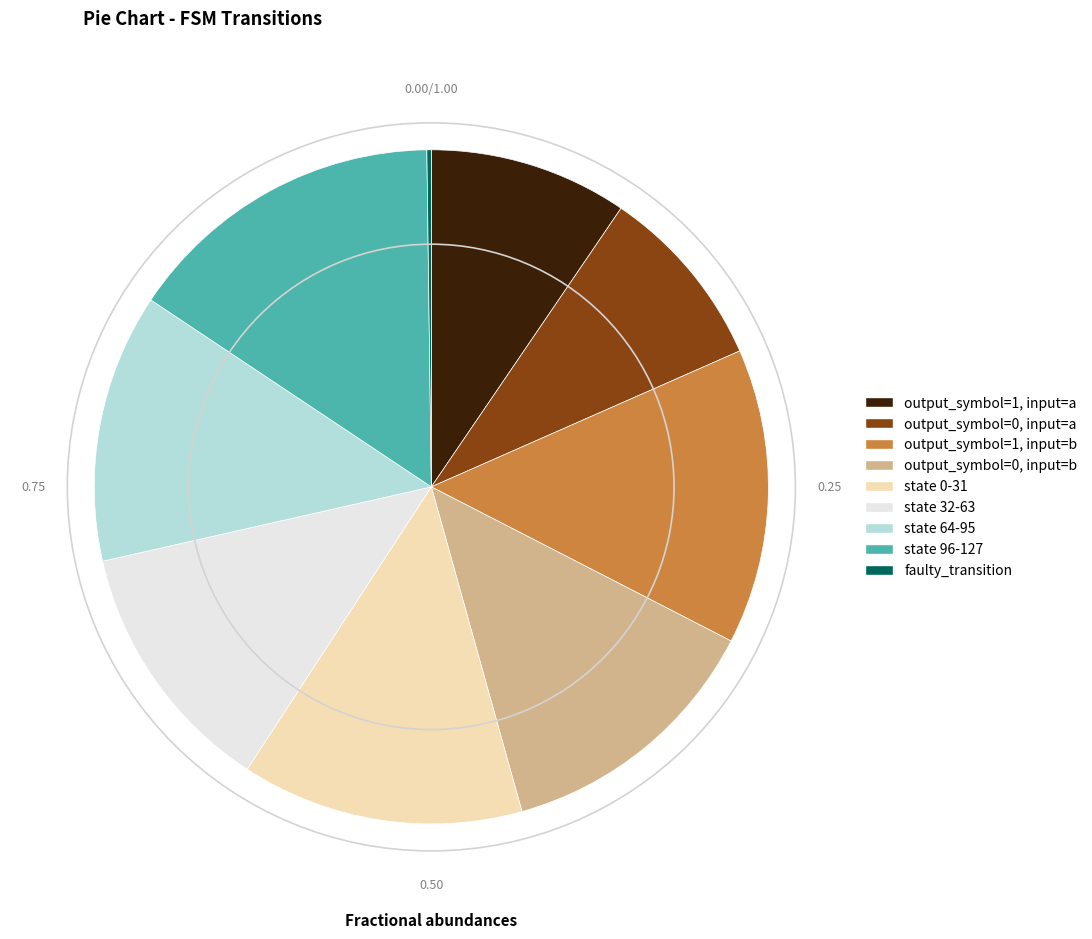

Between output_symbol=1, input=b and state 64-95, which is larger?

output_symbol=1, input=b